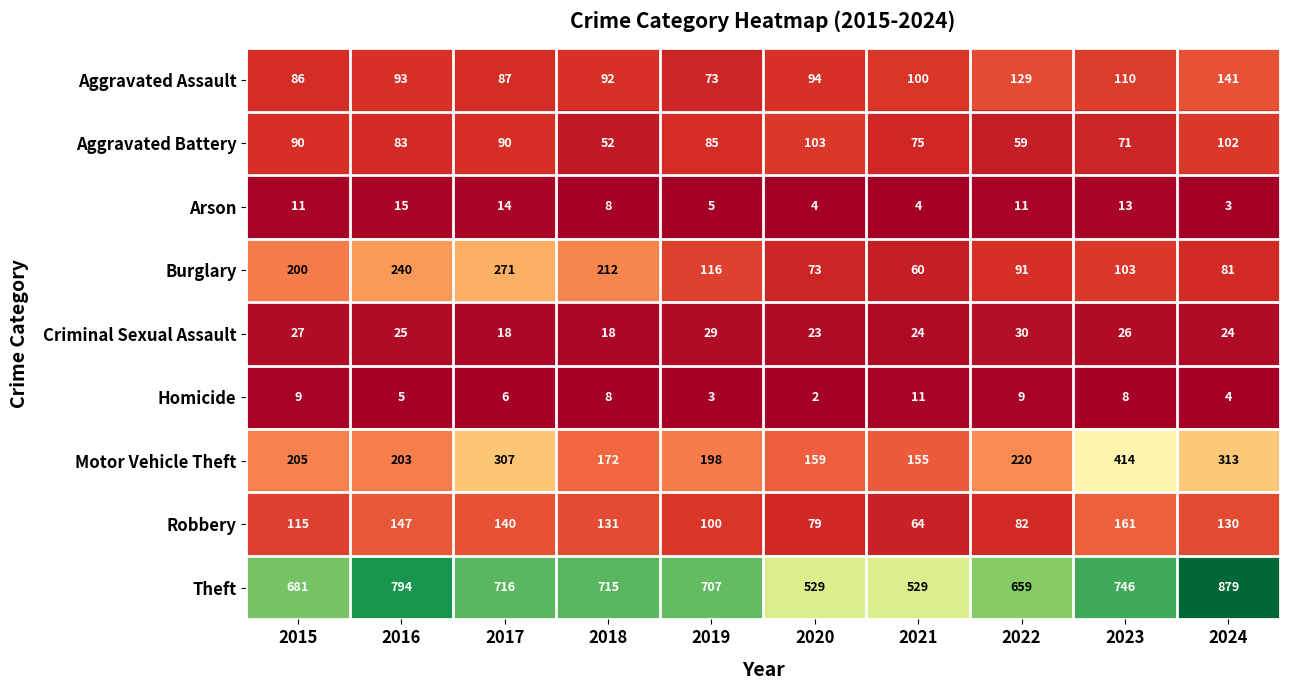

Which series has the largest range (max minus min)?

Theft